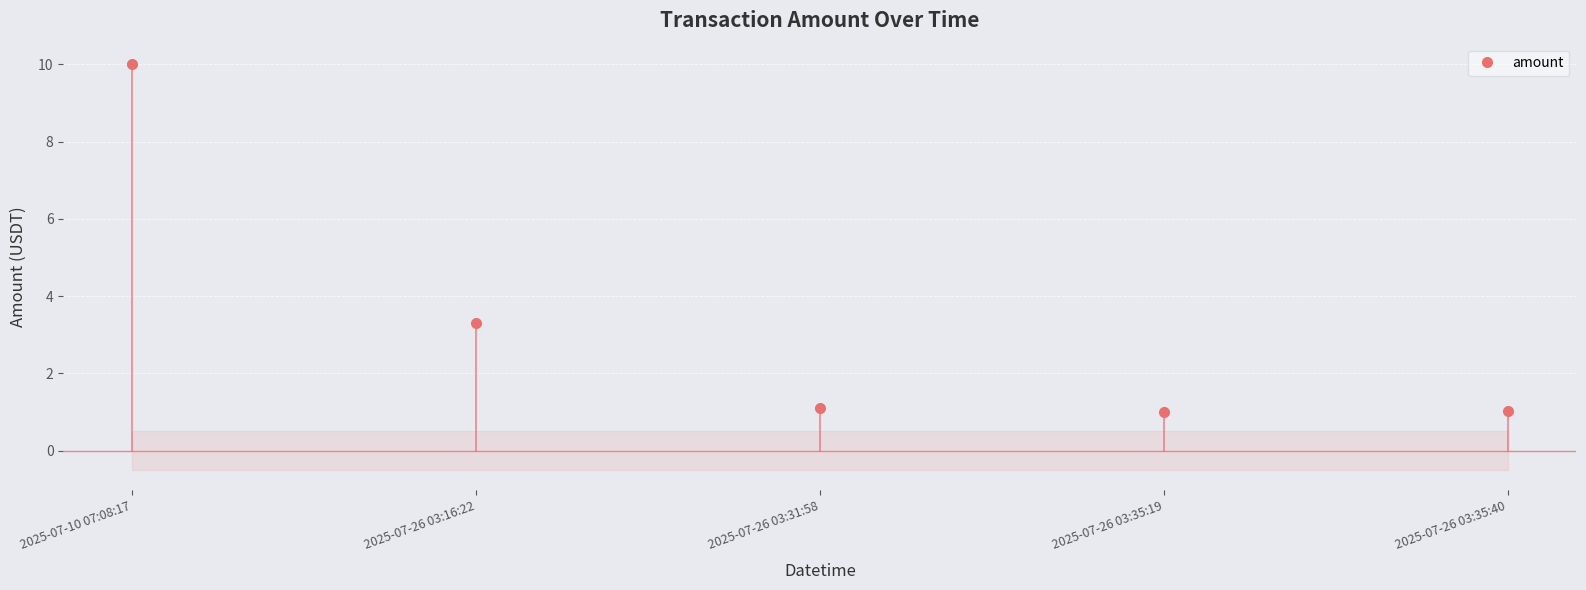

Approximately how many times larger is the value at 2025-07-26 03:35:19 compared to 2025-07-26 03:16:22?

0.3